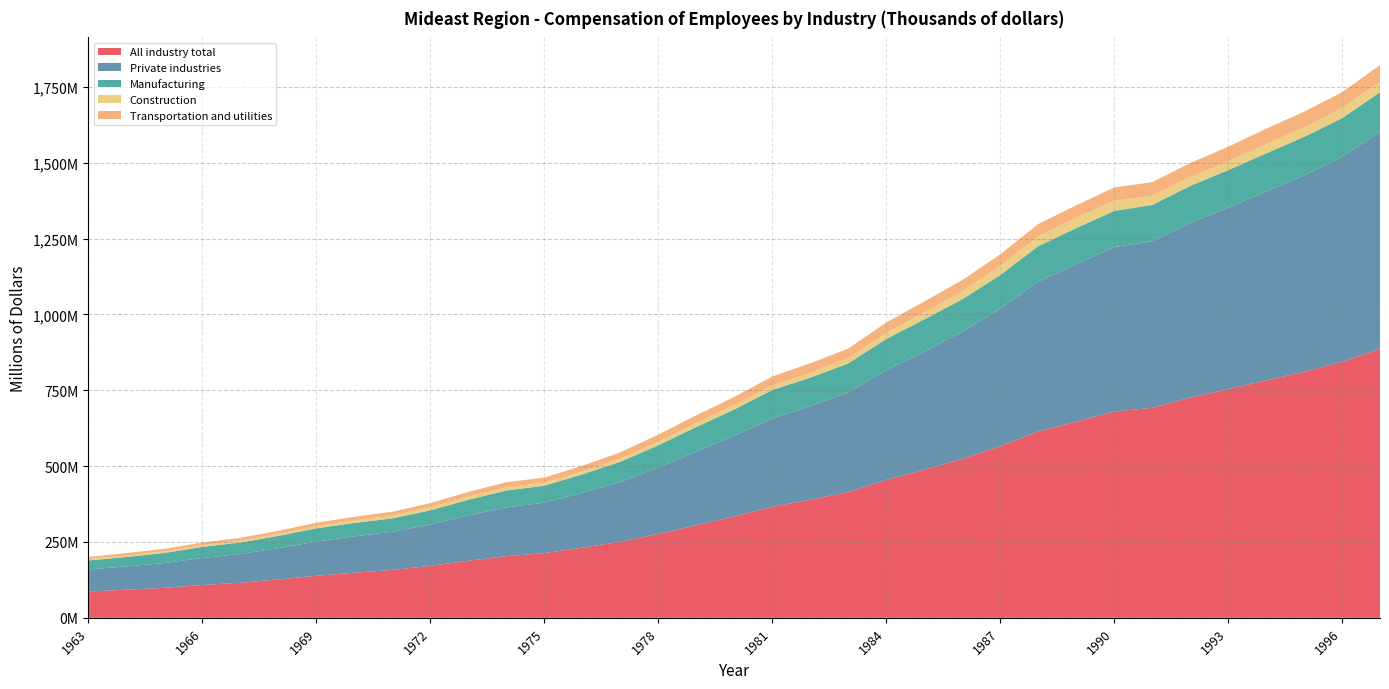

Reading left to right, what are all the values shown in this chart?

All industry total: 1963=87024618	1964=92582495	1965=98829813	1966=108126442	1967=115685687	1968=126488090	1969=138568953	1970=148824652	1971=157842025	1972=171313721	1973=188091252	1974=203329784	1975=213292980	1976=231198984	1977=250674441	1978=276590200	1979=304926267	1980=334088615	1981=366111114	1982=389172594	1983=414371196	1984=454367261	1985=488193958	1986=523534497	1987=565459952	1988=614021142	1989=646544252	1990=679626409	1991=692298793	1992=725522078	1993=753655551	1994=782425071	1995=810994980	1996=843771348	1997=886535595
Private industries: 1963=72375794	1964=76812733	1965=81839850	1966=89201207	1967=94796764	1968=103109277	1969=112842535	1970=119783264	1971=125600437	1972=136112143	1973=149250196	1974=160673581	1975=166353647	1976=180928641	1977=196894969	1978=218838341	1979=242881850	1980=265853523	1981=291379061	1982=308781351	1983=328751504	1984=361961385	1985=389486775	1986=418890484	1987=453809191	1988=493899951	1989=518704837	1990=542318811	1991=548863800	1992=575938814	1993=598274540	1994=622065580	1995=647421196	1996=675885028	1997=715276766
Manufacturing: 1963=29584861	1964=31099734	1965=33155303	1966=36298663	1967=37758816	1968=40423690	1969=43537624	1970=44021731	1971=44245760	1972=47026146	1973=51594387	1974=55674311	1975=55699663	1976=60701969	1977=66758088	1978=73338430	1979=81042418	1980=86710301	1981=93521329	1982=93607315	1983=95338486	1984=102558841	1985=105964743	1986=107194912	1987=110273446	1988=116709423	1989=119146246	1990=119176221	1991=119611177	1992=121867065	1993=123578299	1994=126142480	1995=126861480	1996=126982713	1997=130563569
Construction: 1963=4719056	1964=5029299	1965=5309327	1966=5772216	1967=6080939	1968=6762374	1969=7498147	1970=8327601	1971=9178802	1972=9656768	1973=10662735	1974=10910660	1975=9750566	1976=9615304	1977=10254005	1978=11667953	1979=13135970	1980=13930975	1981=14621635	1982=15408016	1983=17047785	1984=19878410	1985=22842224	1986=26173453	1987=29433183	1988=32614553	1989=33741028	1990=33329062	1991=30059971	1992=28572779	1993=28892579	1994=30415730	1995=30989993	1996=32430161	1997=35085663
Transportation and utilities: 1963=7287977	1964=7750336	1965=8161404	1966=8776615	1967=9288790	1968=9995231	1969=10904024	1970=12056500	1971=12784697	1972=14004509	1973=15164651	1974=16234996	1975=17016802	1976=18847765	1977=20739943	1978=23001032	1979=25415218	1980=27363565	1981=29613448	1982=31852261	1983=31824092	1984=34312100	1985=35851037	1986=37121529	1987=38759376	1988=40521988	1989=41229908	1990=43923652	1991=45087749	1992=46735518	1993=48259467	1994=50855904	1995=51938176	1996=53083594	1997=54556090